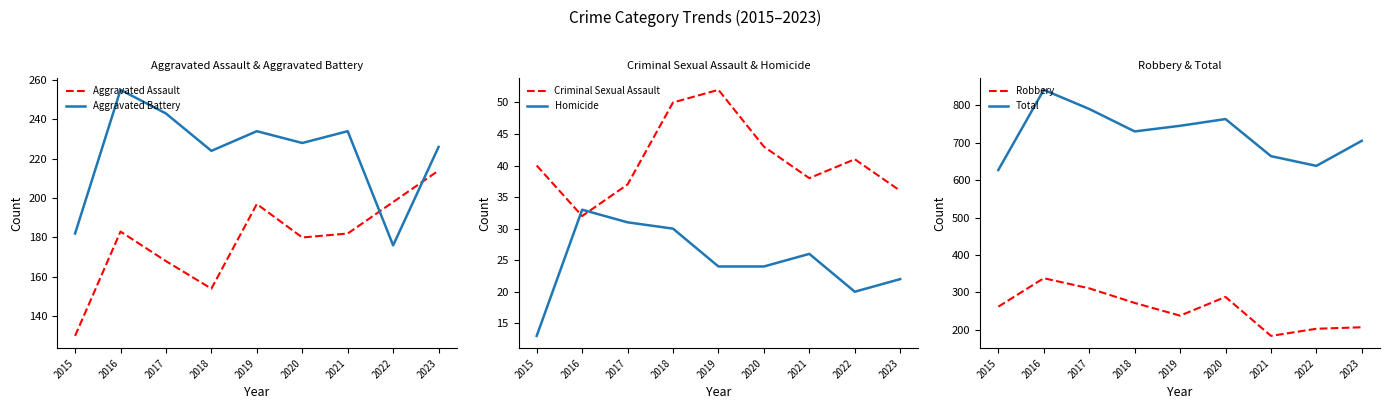

Which category has the lowest value in the Aggravated Battery series?

2022